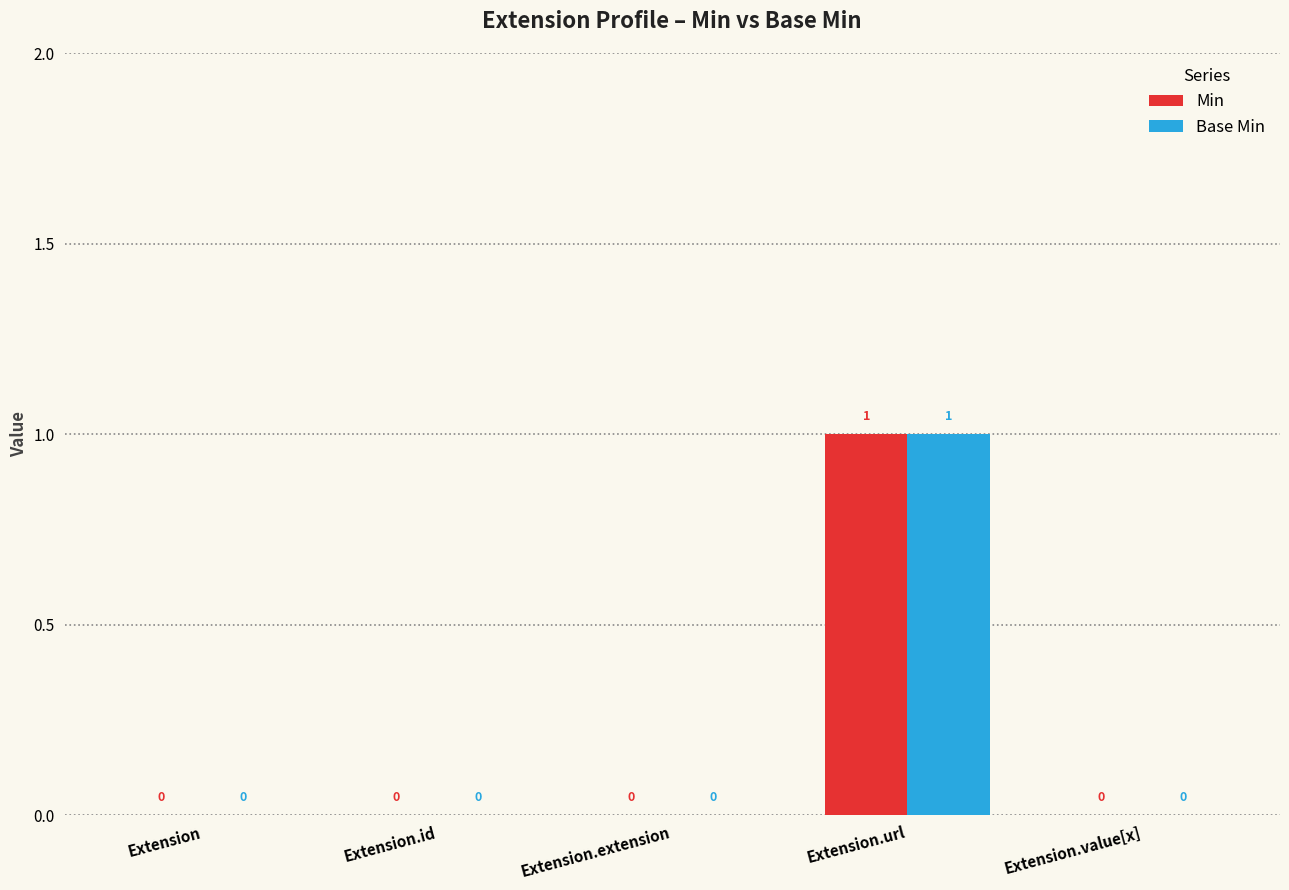

Reading right to left, transcribe all the data shown in this chart.

Min: 0	1	0	0	0
Base Min: 0	1	0	0	0